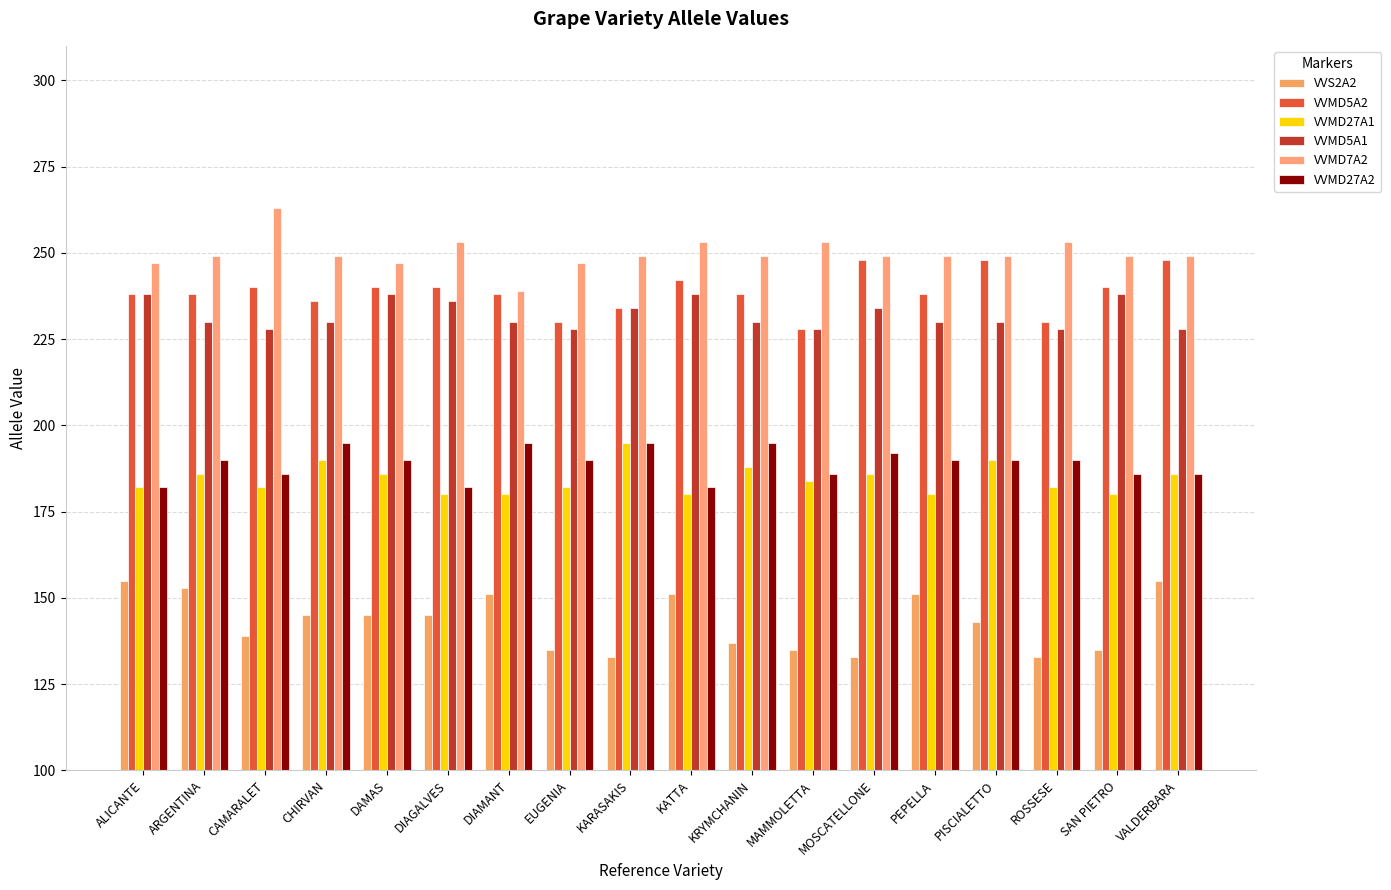

What is the difference between the VVMD5A1 values at DIAGALVES and KATTA?

2